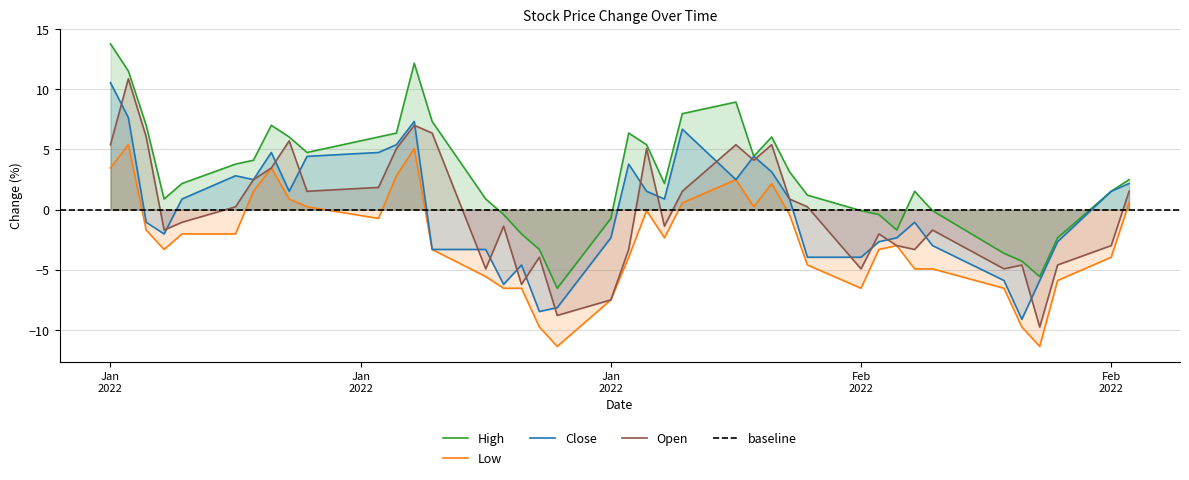

What position from the right is 2022-01-12?

33